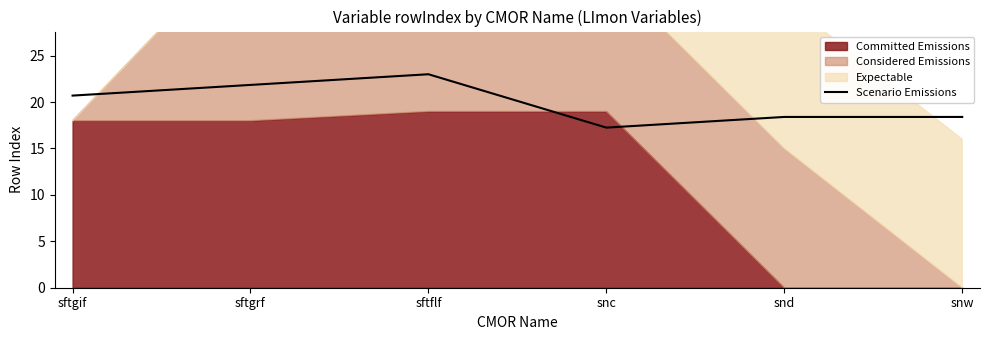

How many interior local valleys (lower than both neighbors) does the data have?

1